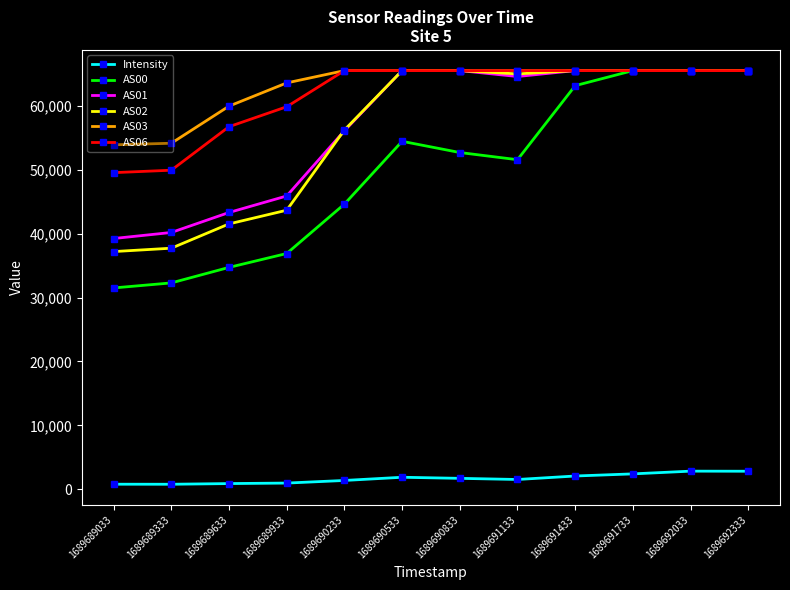

True or false: Intensity and AS00 intersect in this chart.

False